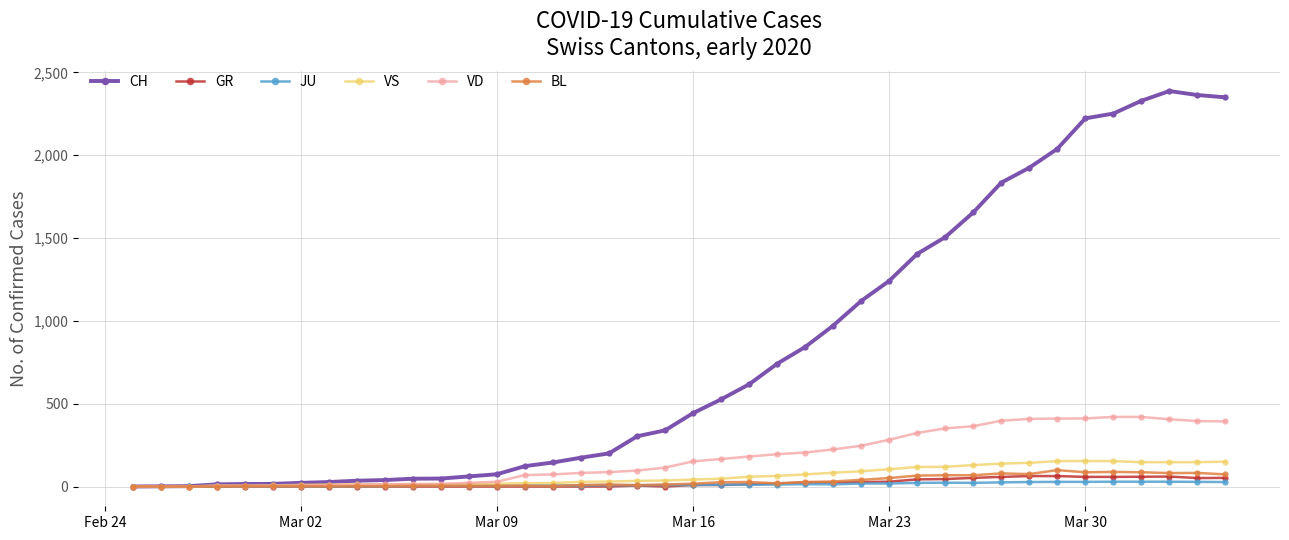

At how many categories does at least one series exceed 1561?

10